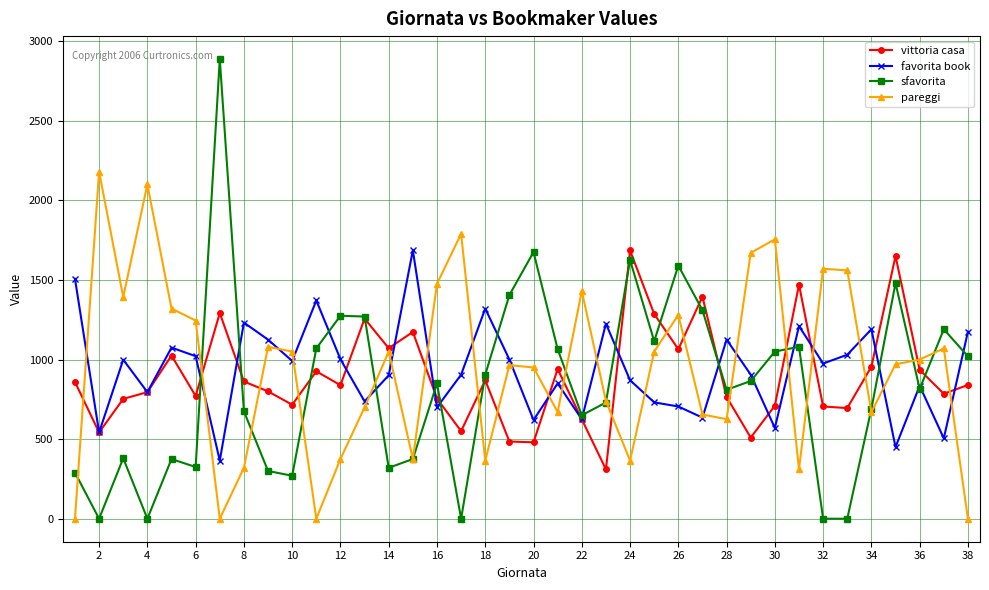

True or false: favorita book has more than 1 points higher than both neighbors.

True